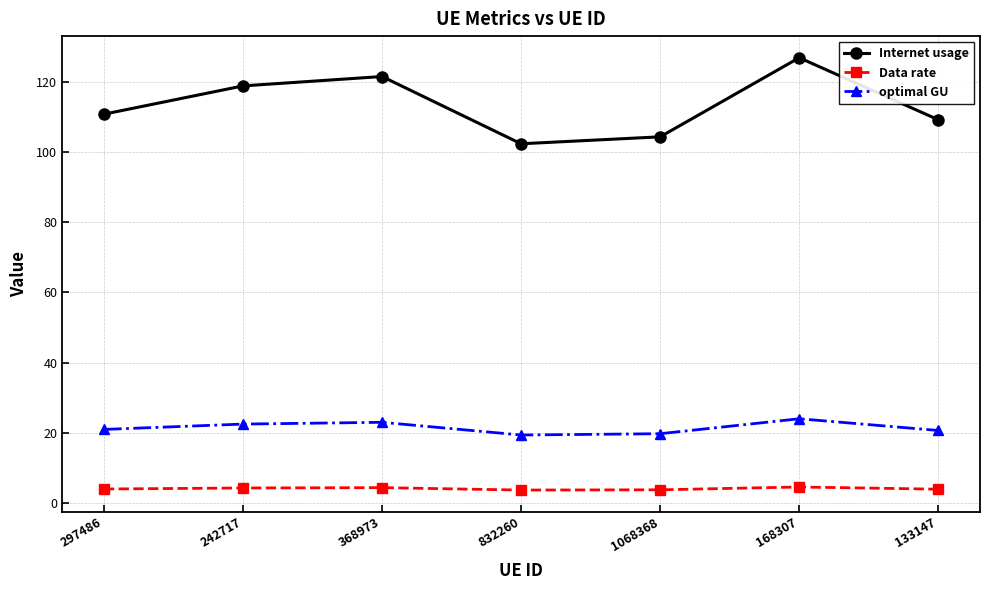

At which category does the chart reach its peak across all series?

168307